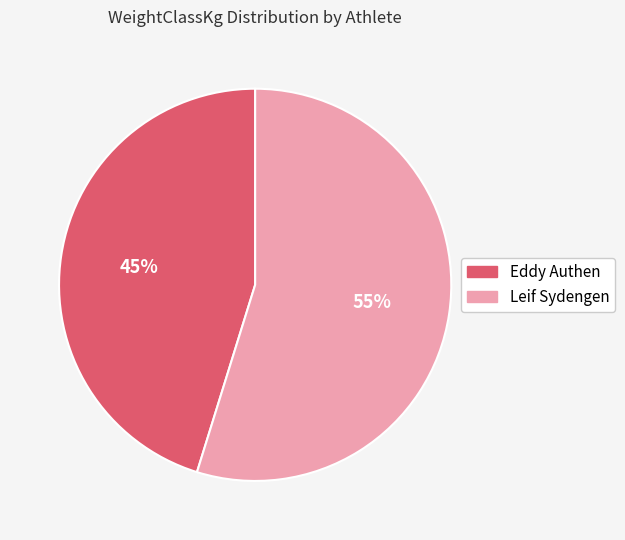

Between Leif Sydengen and Eddy Authen, which is larger?

Leif Sydengen